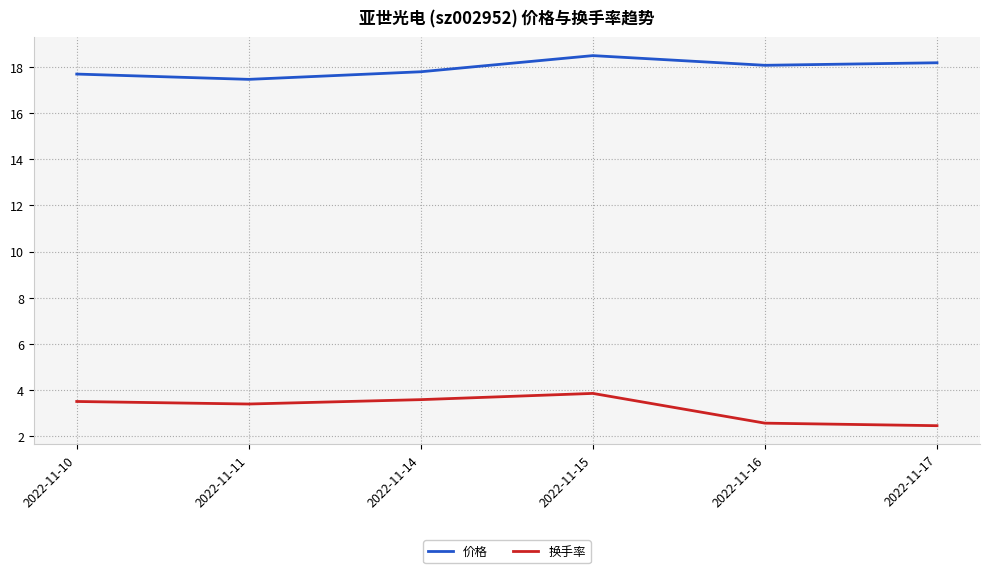

What is the difference between the maximum and minimum values in the 价格 series?

1.0